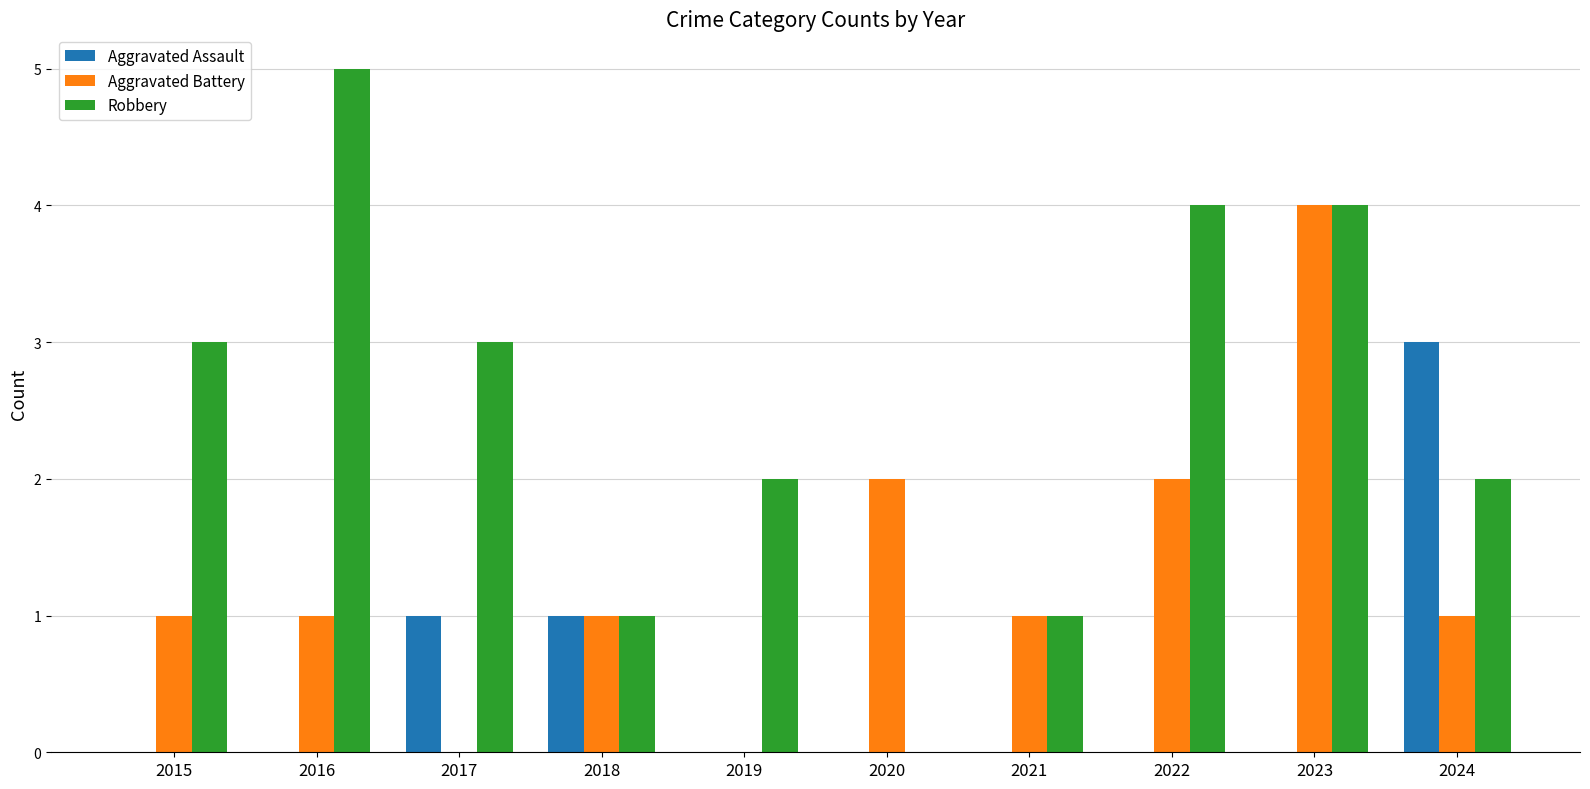

Is it true that Aggravated Assault equals 0 at 2020?

True